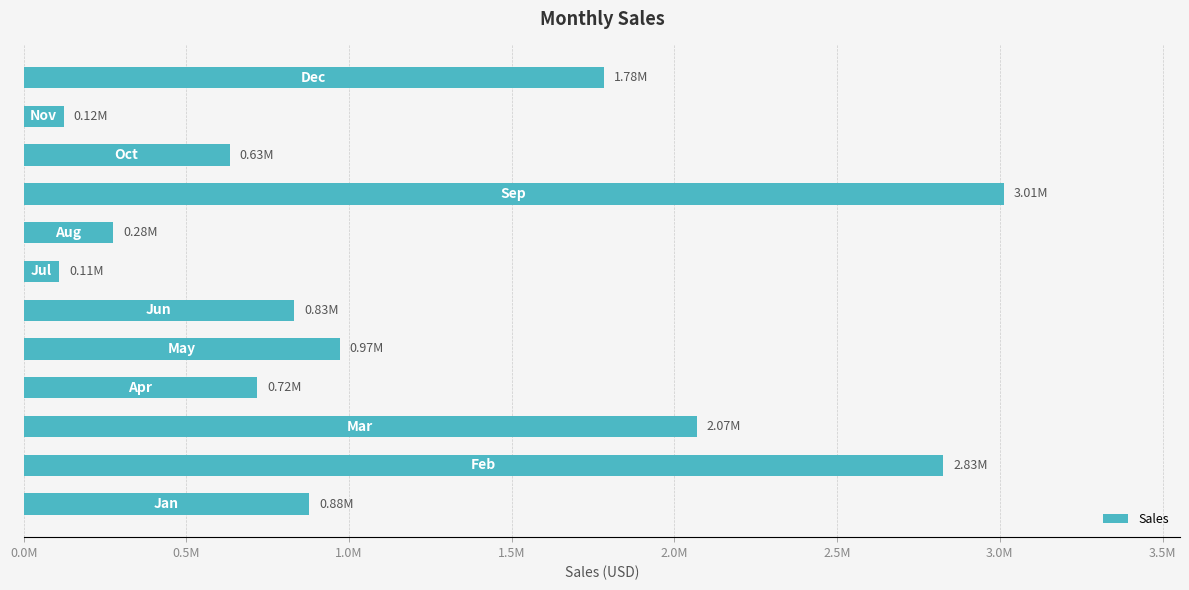

Does the chart contain any negative values?

No